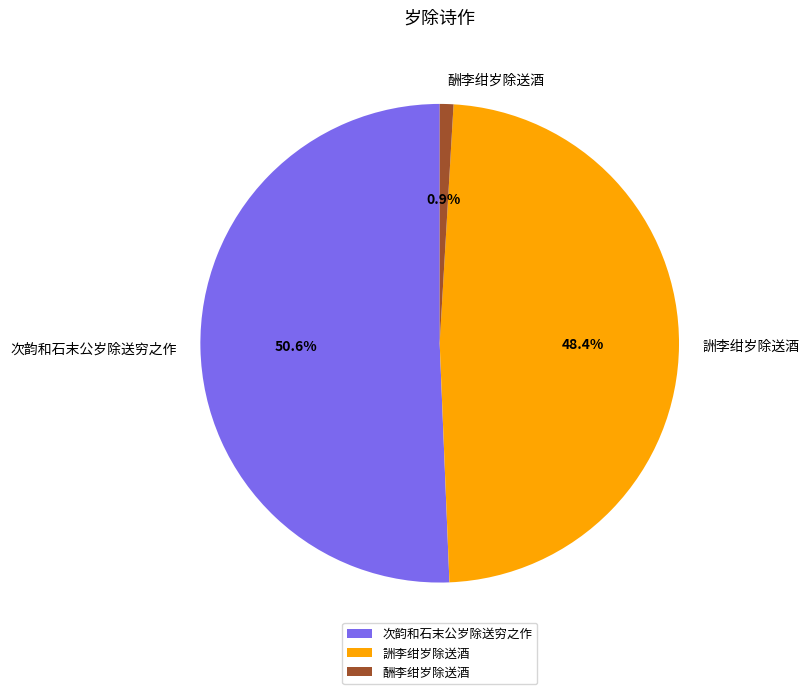

Is it true that 詶李绀岁除送酒 is 60% of the pie?

False